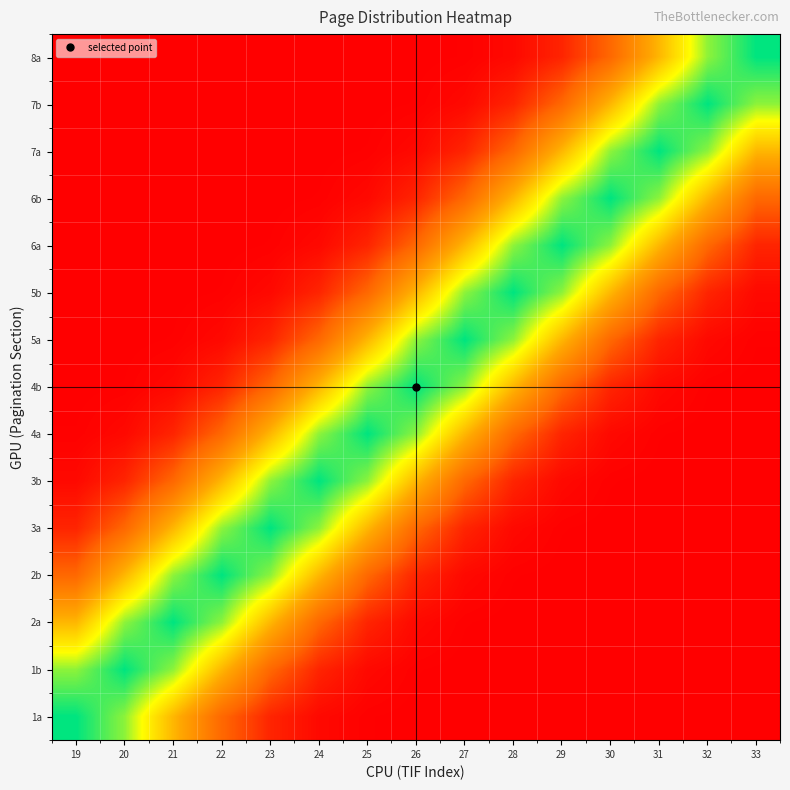

Count the number of data series in this chart.

15